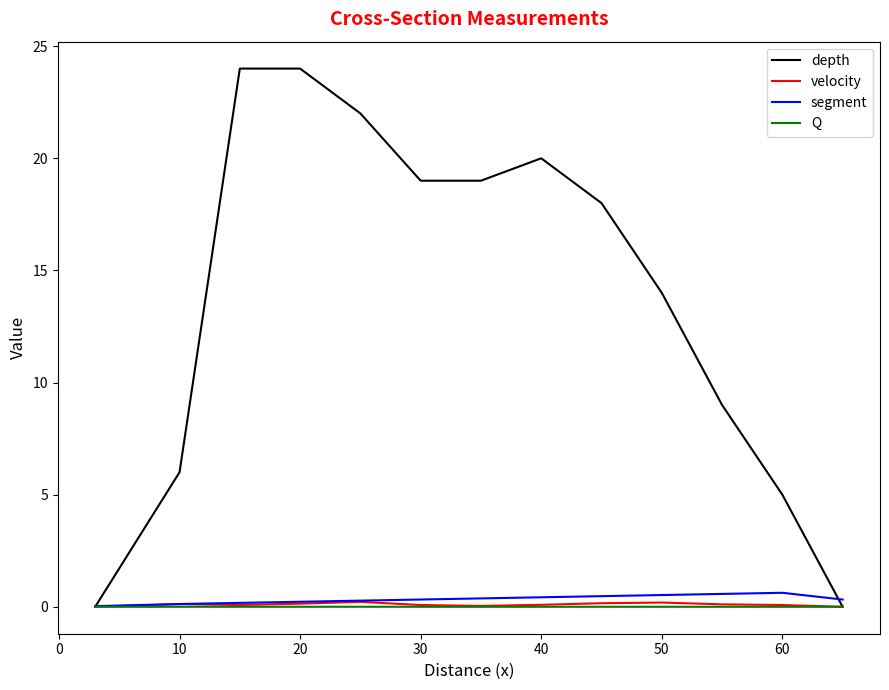

What is the greatest value displayed?

24.0